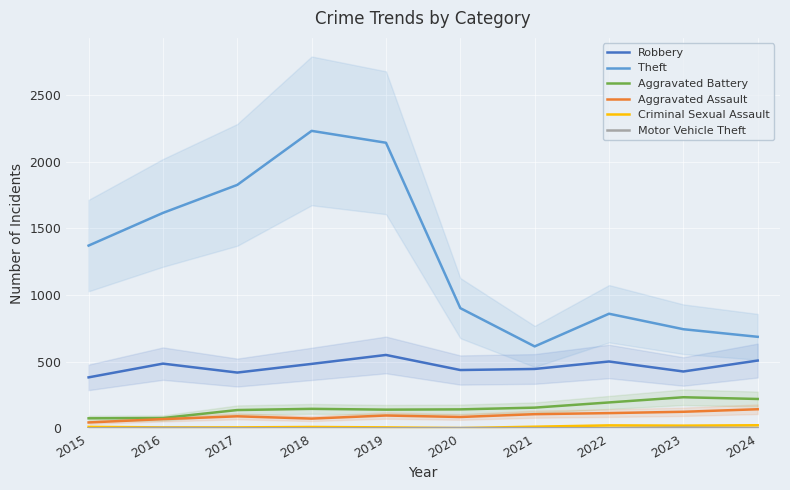

What value does the Aggravated Battery series have at 2018, to the nearest 5?

145